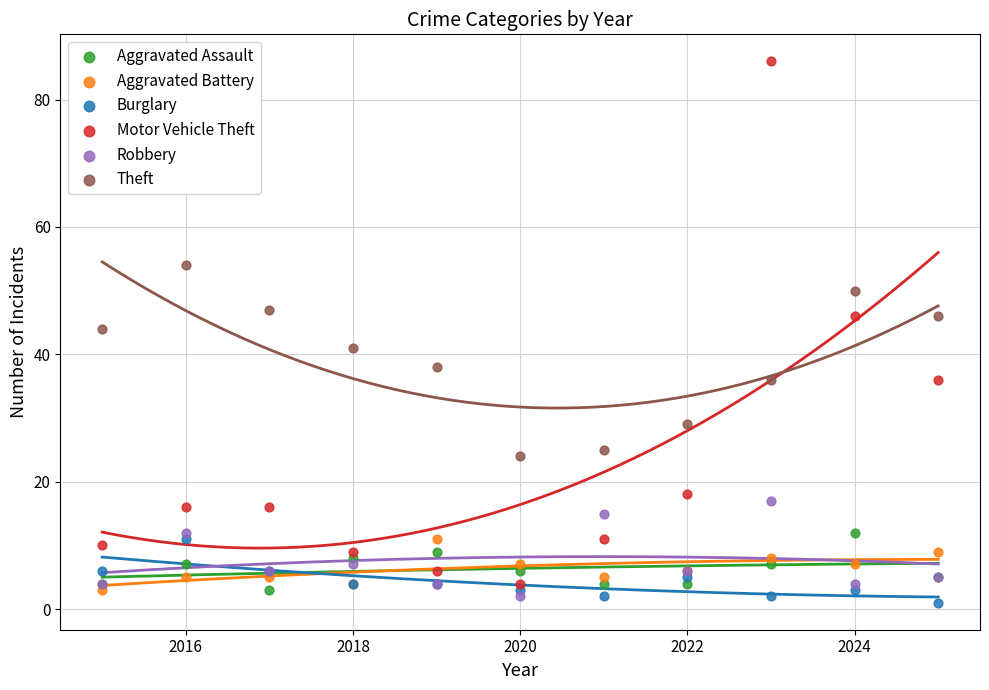

Which series contains the highest Y value?

Motor Vehicle Theft